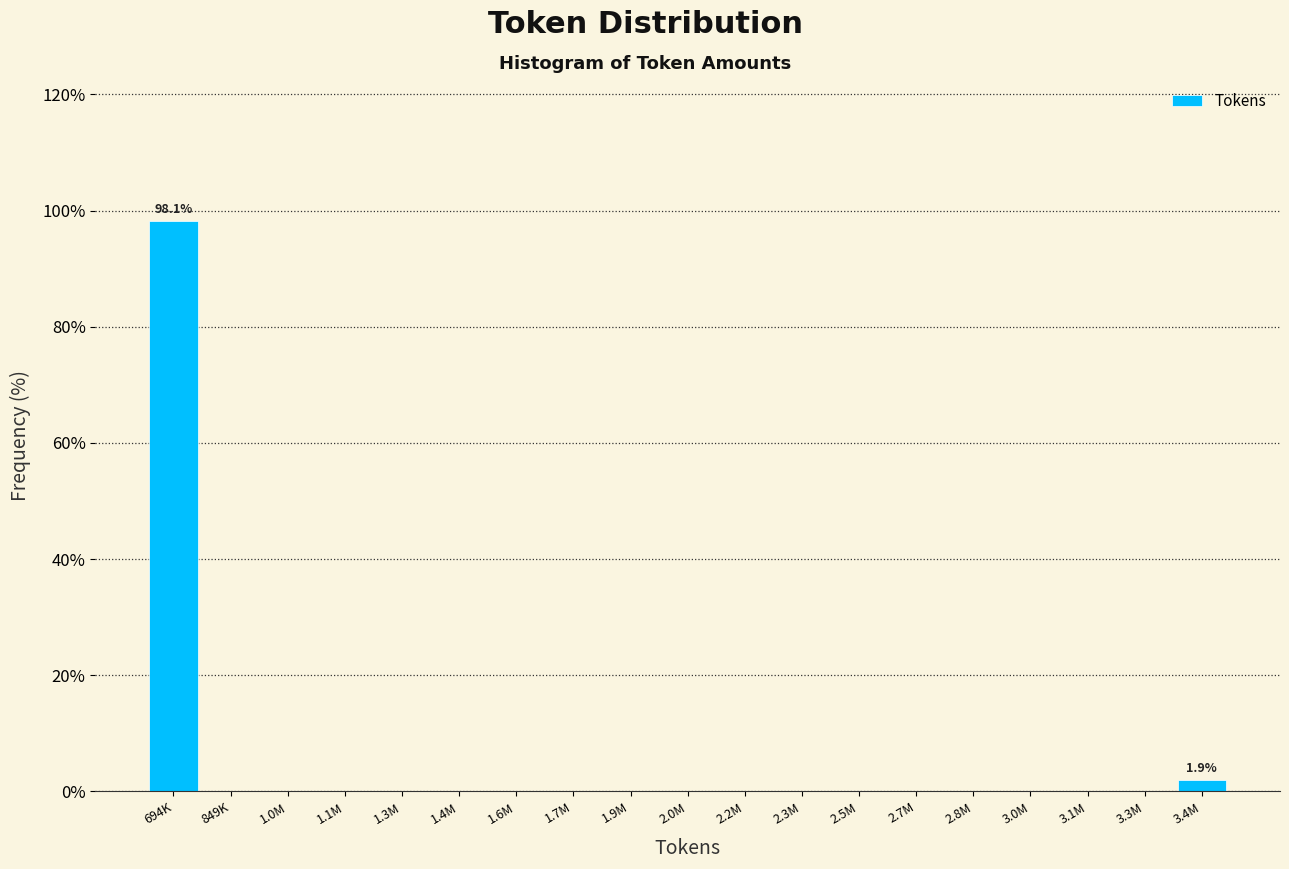

Reading left to right, extract all data points from this chart.

694K=98.1	849K=0.0	1.0M=0.0	1.1M=0.0	1.3M=0.0	1.4M=0.0	1.6M=0.0	1.7M=0.0	1.9M=0.0	2.0M=0.0	2.2M=0.0	2.3M=0.0	2.5M=0.0	2.7M=0.0	2.8M=0.0	3.0M=0.0	3.1M=0.0	3.3M=0.0	3.4M=1.9